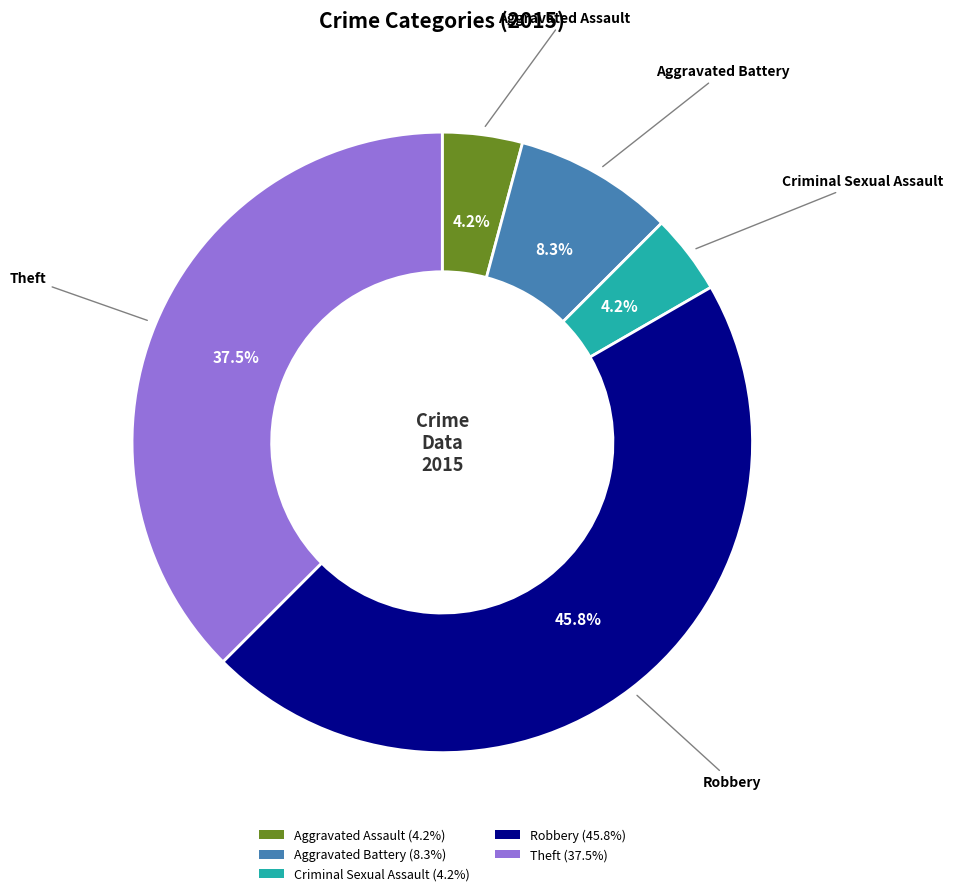

Which category has the biggest portion of the pie?

Robbery